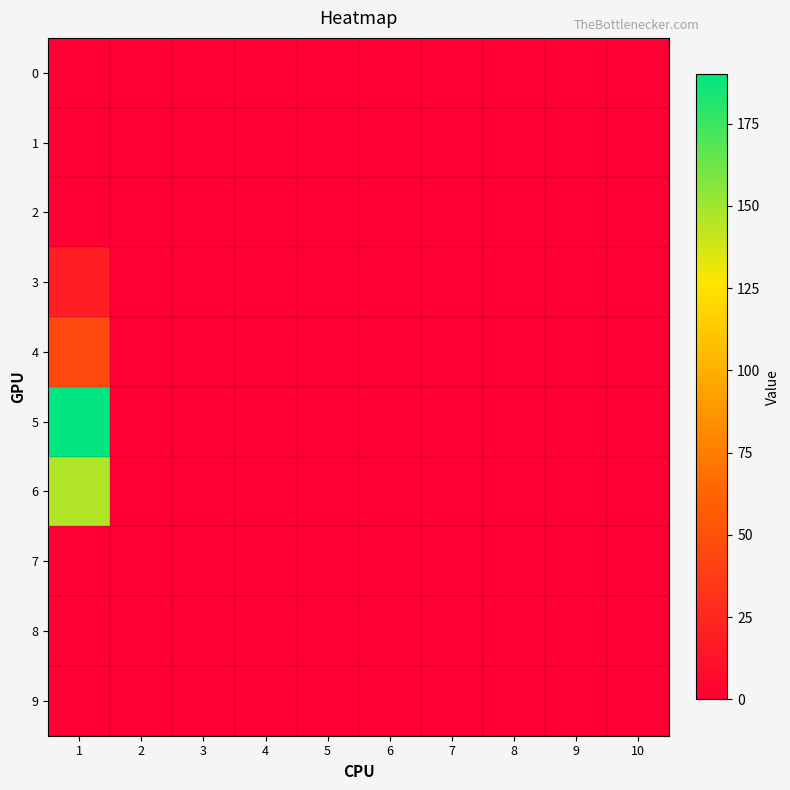

Between 10 and 5, which is larger?

10